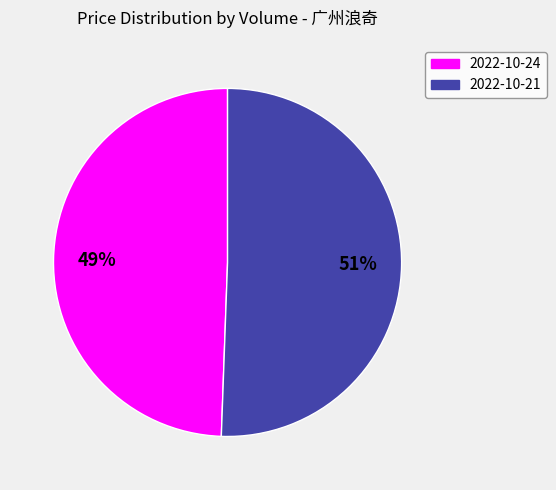

To the nearest percent, what is the combined percentage of 2022-10-21 and 2022-10-24?

100%